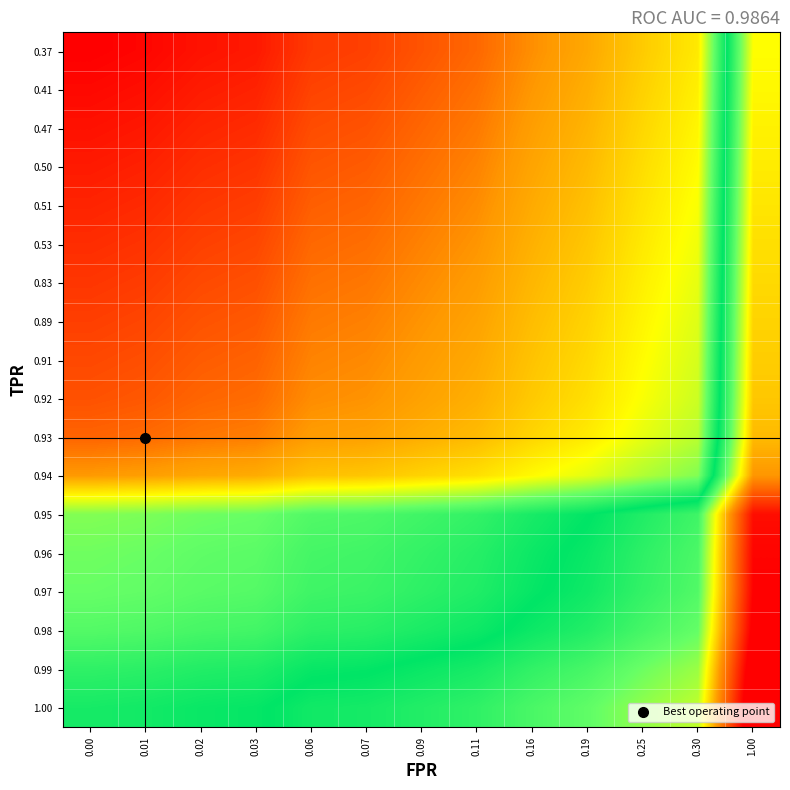

Reading left to right, transcribe all the data shown in this chart.

0.37: 0.00=1.0	0.01=1.0	0.02=1.0	0.03=1.0	0.06=0.9	0.07=0.9	0.09=0.9	0.11=0.9	0.16=0.8	0.19=0.8	0.25=0.8	0.30=0.7	1.00=0.0
0.41: 0.00=1.0	0.01=1.0	0.02=1.0	0.03=1.0	0.06=0.9	0.07=0.9	0.09=0.9	0.11=0.9	0.16=0.8	0.19=0.8	0.25=0.7	0.30=0.7	1.00=-0.0
0.47: 0.00=1.0	0.01=1.0	0.02=1.0	0.03=1.0	0.06=0.9	0.07=0.9	0.09=0.9	0.11=0.9	0.16=0.8	0.19=0.8	0.25=0.7	0.30=0.7	1.00=-0.0
0.50: 0.00=1.0	0.01=1.0	0.02=0.9	0.03=0.9	0.06=0.9	0.07=0.9	0.09=0.9	0.11=0.9	0.16=0.8	0.19=0.8	0.25=0.7	0.30=0.7	1.00=-0.0
0.51: 0.00=1.0	0.01=1.0	0.02=0.9	0.03=0.9	0.06=0.9	0.07=0.9	0.09=0.9	0.11=0.8	0.16=0.8	0.19=0.8	0.25=0.7	0.30=0.7	1.00=-0.0
0.53: 0.00=0.9	0.01=0.9	0.02=0.9	0.03=0.9	0.06=0.9	0.07=0.9	0.09=0.9	0.11=0.8	0.16=0.8	0.19=0.8	0.25=0.7	0.30=0.6	1.00=-0.1
0.83: 0.00=0.9	0.01=0.9	0.02=0.9	0.03=0.9	0.06=0.9	0.07=0.9	0.09=0.8	0.11=0.8	0.16=0.8	0.19=0.7	0.25=0.7	0.30=0.6	1.00=-0.1
0.89: 0.00=0.9	0.01=0.9	0.02=0.9	0.03=0.9	0.06=0.9	0.07=0.9	0.09=0.8	0.11=0.8	0.16=0.8	0.19=0.7	0.25=0.7	0.30=0.6	1.00=-0.1
0.91: 0.00=0.9	0.01=0.9	0.02=0.9	0.03=0.9	0.06=0.9	0.07=0.8	0.09=0.8	0.11=0.8	0.16=0.8	0.19=0.7	0.25=0.7	0.30=0.6	1.00=-0.1
0.92: 0.00=0.9	0.01=0.9	0.02=0.9	0.03=0.9	0.06=0.8	0.07=0.8	0.09=0.8	0.11=0.8	0.16=0.8	0.19=0.7	0.25=0.7	0.30=0.6	1.00=-0.1
0.93: 0.00=0.9	0.01=0.9	0.02=0.9	0.03=0.9	0.06=0.8	0.07=0.8	0.09=0.8	0.11=0.8	0.16=0.7	0.19=0.7	0.25=0.6	0.30=0.6	1.00=-0.1
0.94: 0.00=0.8	0.01=0.8	0.02=0.8	0.03=0.8	0.06=0.8	0.07=0.8	0.09=0.7	0.11=0.7	0.16=0.7	0.19=0.6	0.25=0.6	0.30=0.5	1.00=-0.2
0.95: 0.00=0.5	0.01=0.5	0.02=0.5	0.03=0.5	0.06=0.5	0.07=0.5	0.09=0.4	0.11=0.4	0.16=0.4	0.19=0.3	0.25=0.3	0.30=0.2	1.00=-0.5
0.96: 0.00=0.5	0.01=0.5	0.02=0.5	0.03=0.5	0.06=0.4	0.07=0.4	0.09=0.4	0.11=0.4	0.16=0.4	0.19=0.3	0.25=0.3	0.30=0.2	1.00=-0.5
0.97: 0.00=0.5	0.01=0.5	0.02=0.5	0.03=0.5	0.06=0.4	0.07=0.4	0.09=0.4	0.11=0.4	0.16=0.3	0.19=0.3	0.25=0.2	0.30=0.2	1.00=-0.5
0.98: 0.00=0.5	0.01=0.5	0.02=0.4	0.03=0.4	0.06=0.4	0.07=0.4	0.09=0.4	0.11=0.4	0.16=0.3	0.19=0.3	0.25=0.2	0.30=0.2	1.00=-0.5
0.99: 0.00=0.4	0.01=0.4	0.02=0.4	0.03=0.4	0.06=0.3	0.07=0.3	0.09=0.3	0.11=0.3	0.16=0.3	0.19=0.2	0.25=0.2	0.30=0.1	1.00=-0.6
1.00: 0.00=0.4	0.01=0.4	0.02=0.3	0.03=0.3	0.06=0.3	0.07=0.3	0.09=0.3	0.11=0.3	0.16=0.2	0.19=0.2	0.25=0.1	0.30=0.1	1.00=-0.6